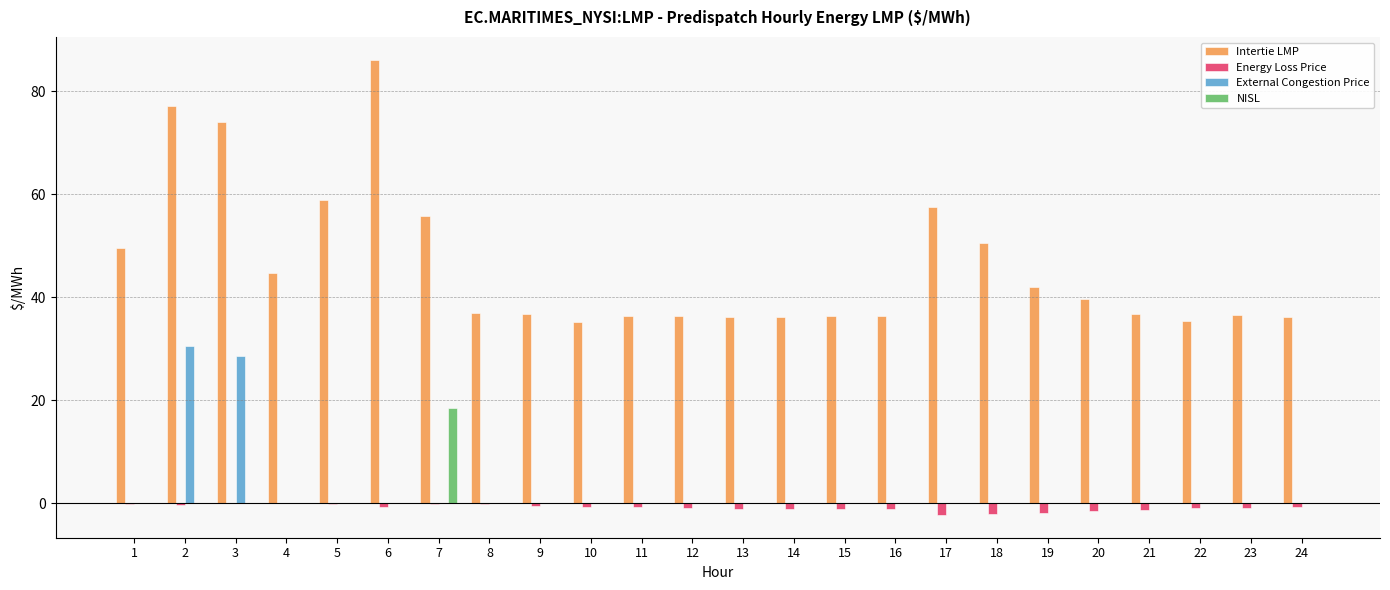

The value of Intertie LMP at 24 is 36.1. True or false?

True